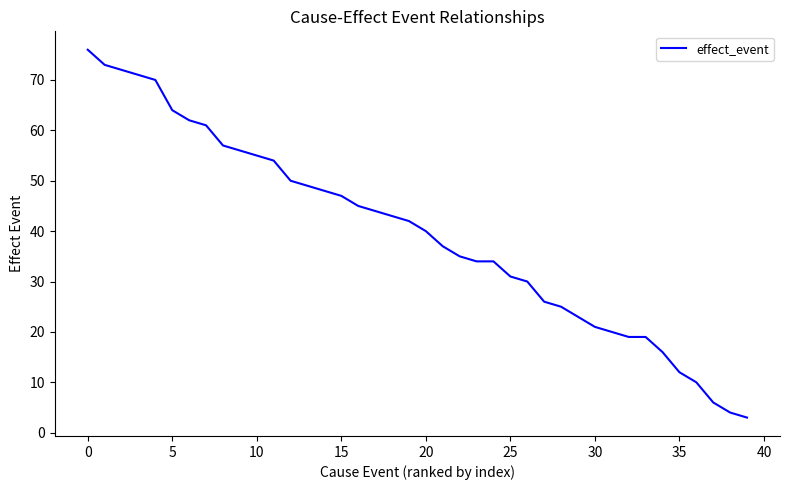

True or false: the data has more than 2 interior local peaks.

False